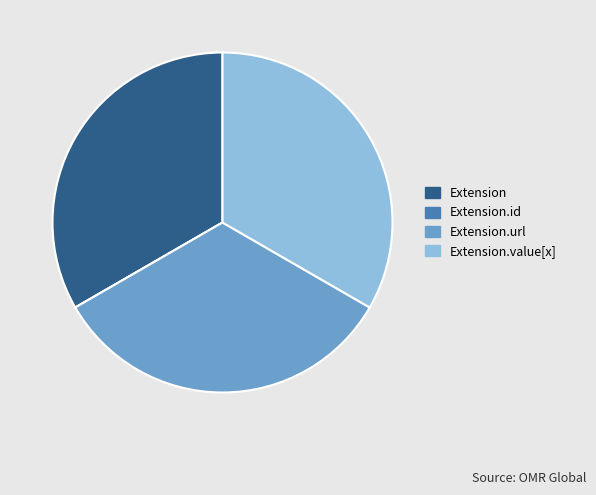

Is it true that Extension is 33% of the pie?

True